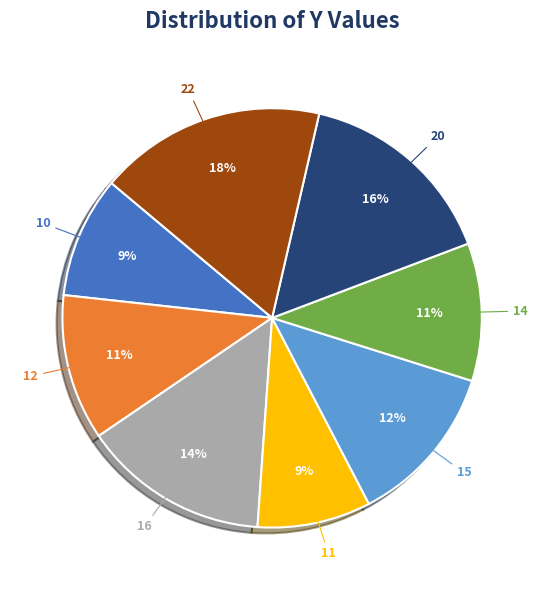

Is there any slice that represents more than half of the pie?

No